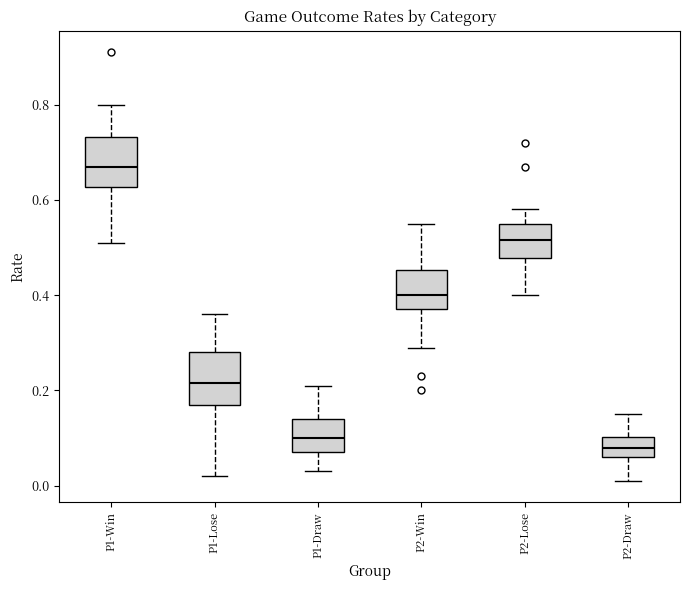

Where is the upper edge of the box for P2-Win on the y-axis? The values are not printed on the chart, so give them approximately, as read against the axis.

0.46